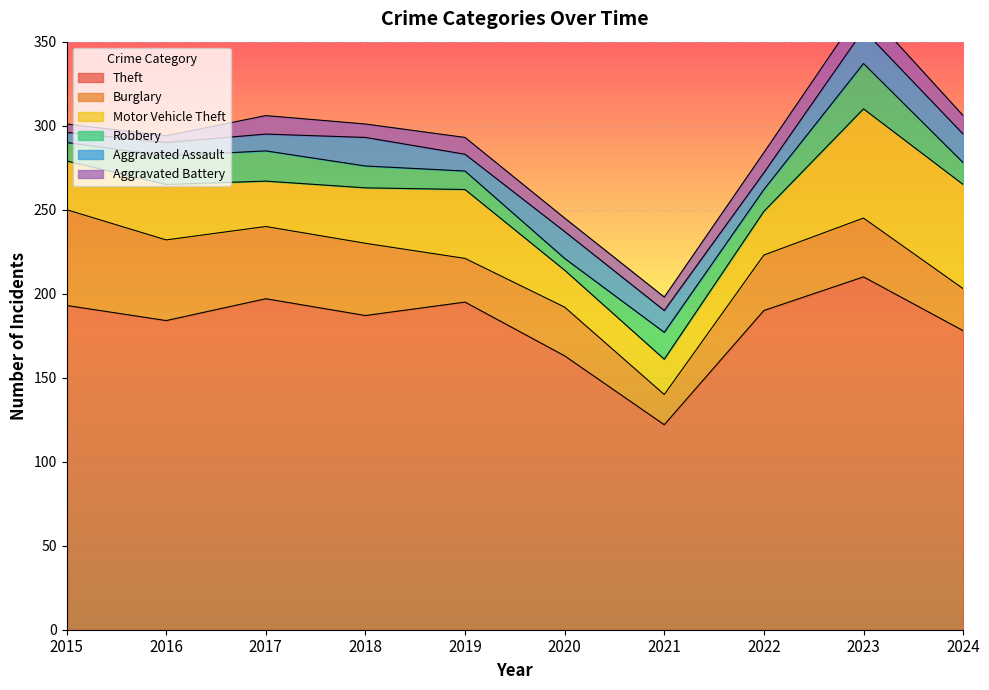

In Motor Vehicle Theft, how many points are lower than both neighbors (excluding endpoints)?

2